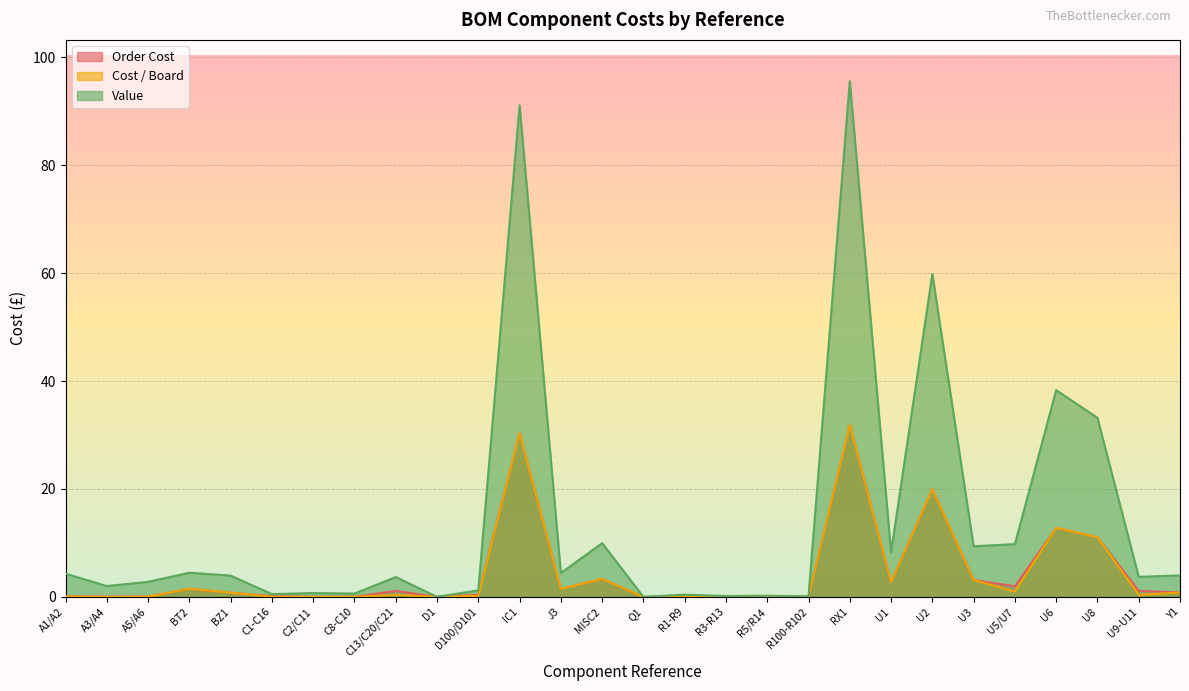

Reading right to left, what are all the values shown in this chart?

Order Cost: 0.8	1.1	11.1	12.8	2.0	3.1	19.9	2.8	31.9	0.0	0.0	0.0	0.0	0.0	3.3	1.5	30.4	0.4	0.0	1.1	0.0	0.0	0.1	0.8	1.5	0.1	0.0	0.1
Cost / Board: 0.8	0.4	11.1	12.8	1.0	3.1	19.9	2.8	31.9	0.0	0.0	0.0	0.0	0.0	3.3	1.5	30.4	0.2	0.0	0.4	0.0	0.0	0.0	0.8	1.5	0.0	0.0	0.0
Value: 4.0	3.7	33.2	38.3	9.8	9.4	59.9	8.2	95.6	0.1	0.2	0.1	0.4	0.0	10.0	4.4	91.1	1.2	0.0	3.7	0.6	0.7	0.5	3.9	4.5	2.8	2.0	4.3